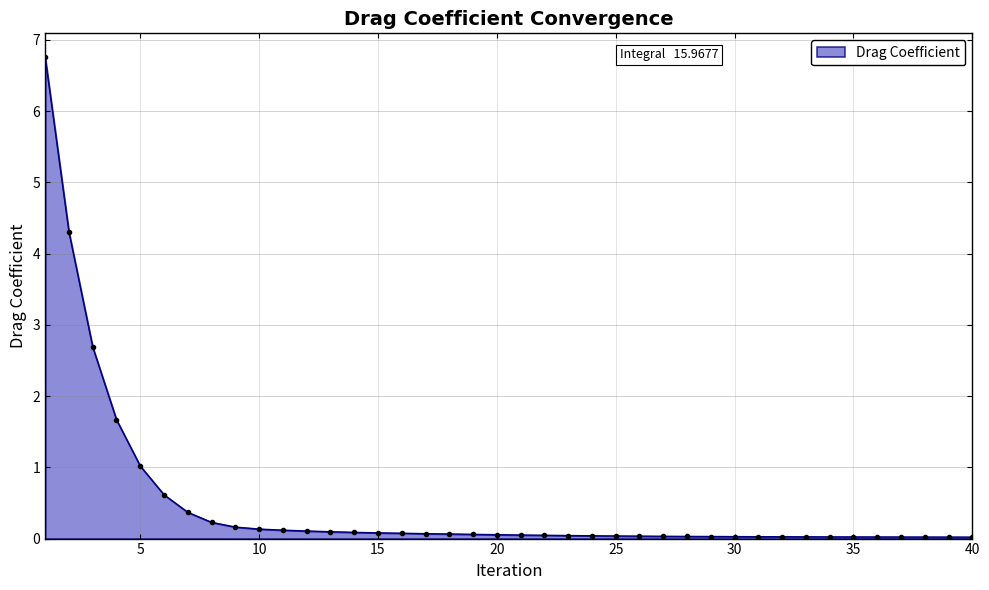

What is the difference between the maximum and minimum values?

6.7